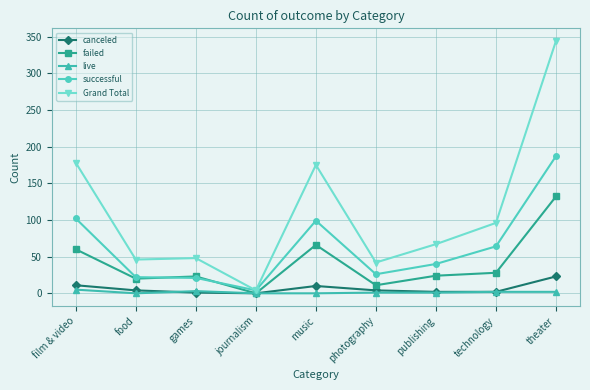

List the series in order of their peak value, lowest first.

live, canceled, failed, successful, Grand Total